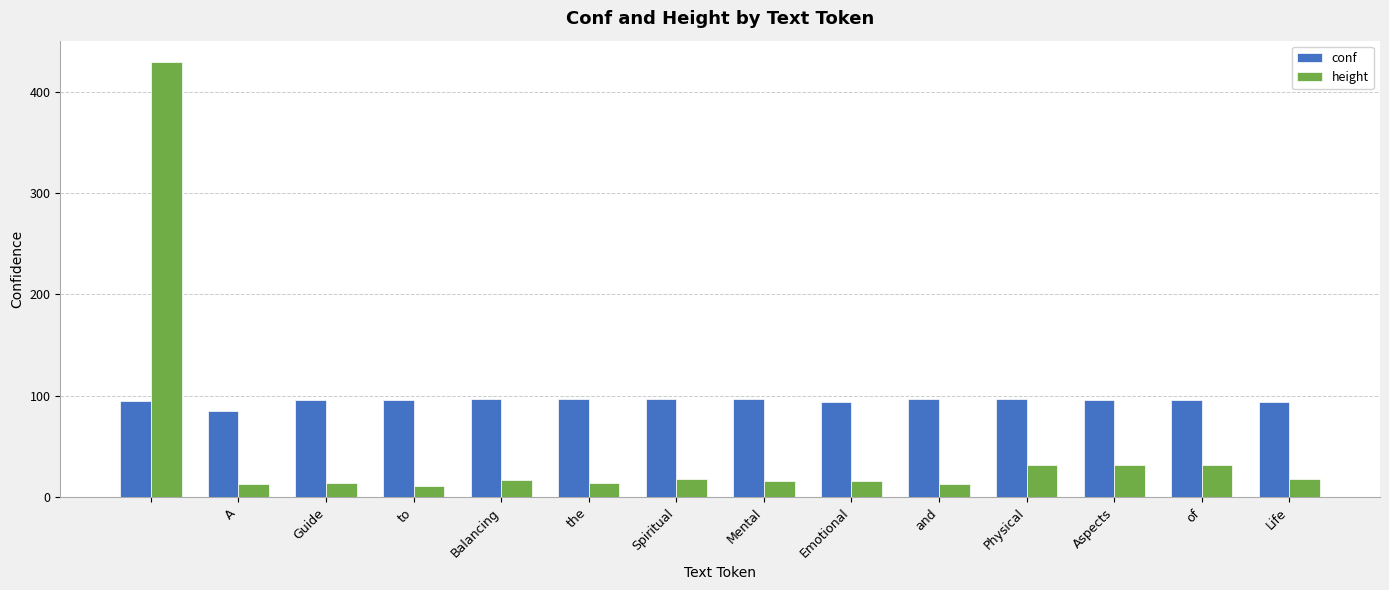

What is the highest value of the height series?

429.0